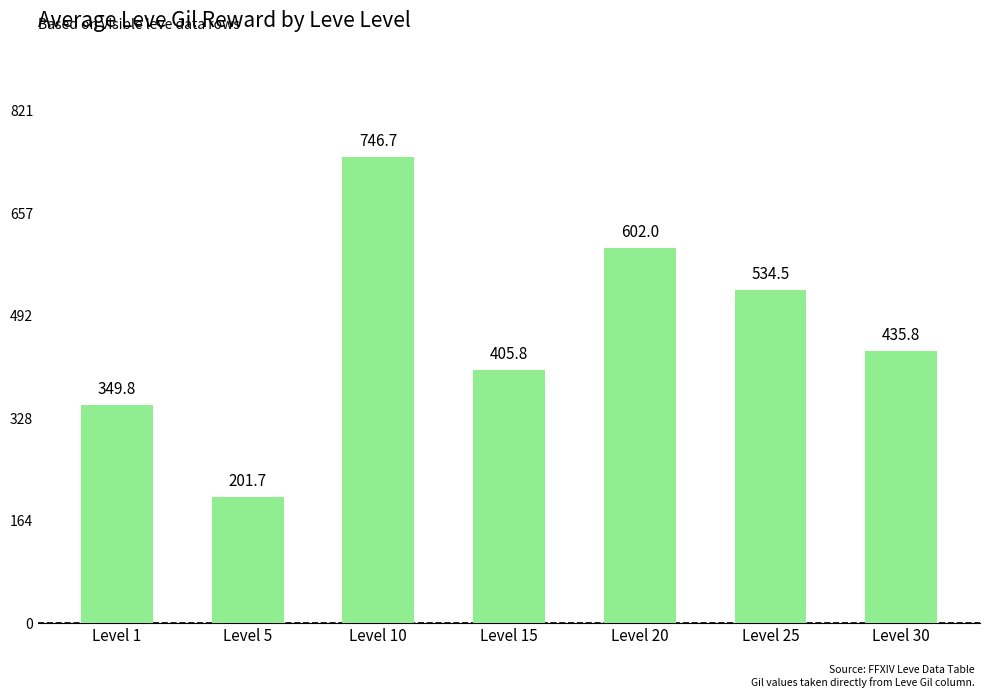

What is the difference between the maximum and minimum values?

545.0